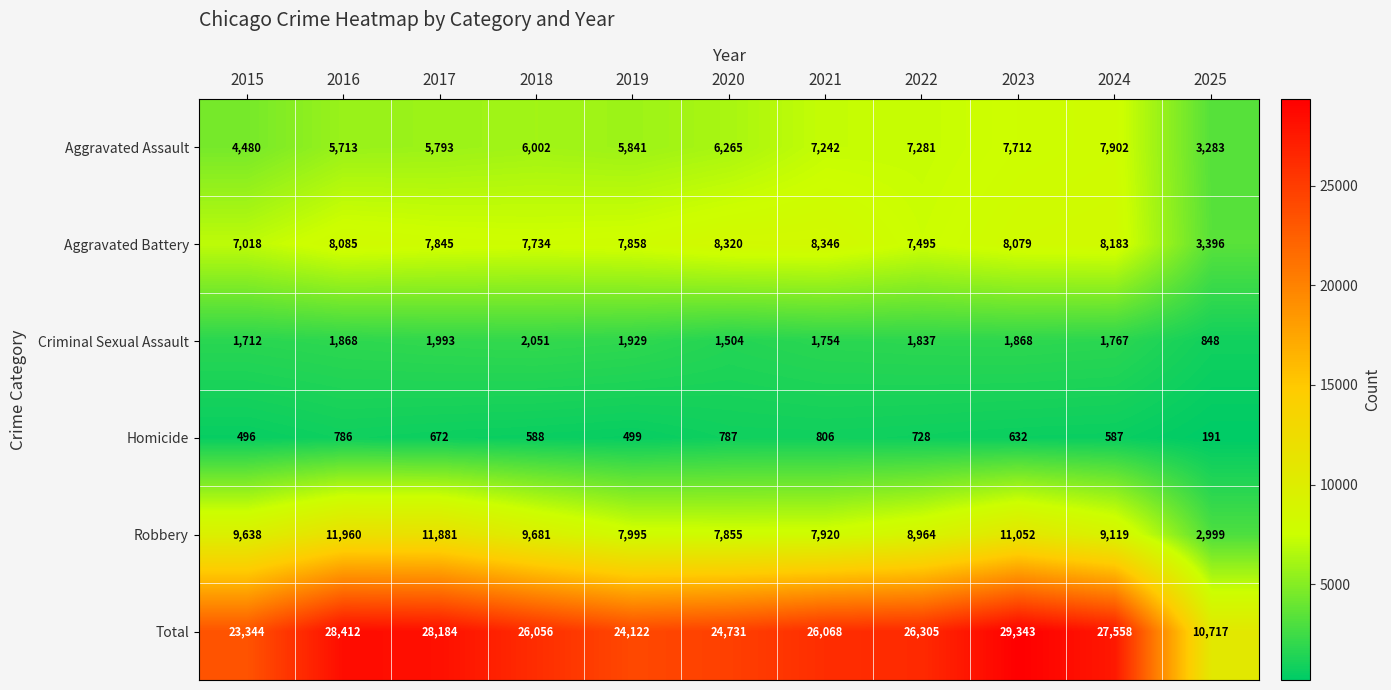

Where does the Criminal Sexual Assault series first go above 1837?

2016